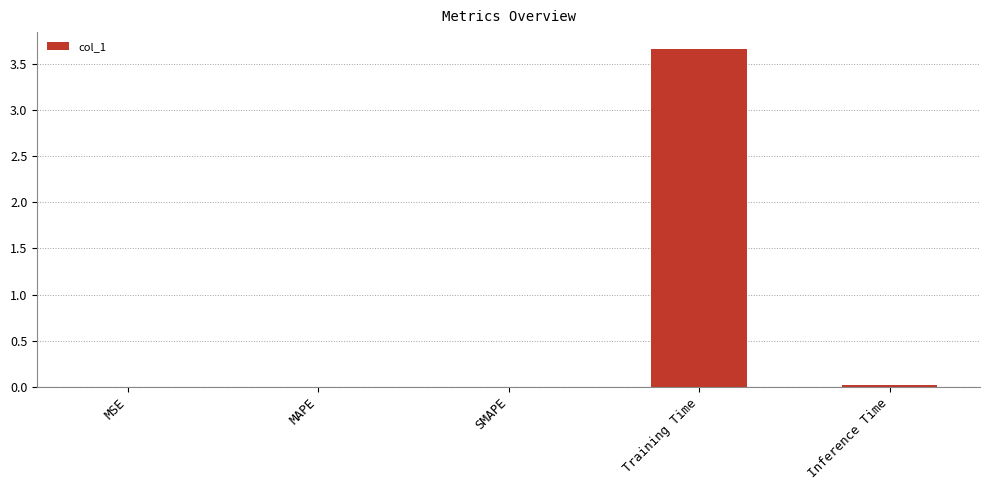

The chart shows a value of 4.8 at Training Time. True or false?

False